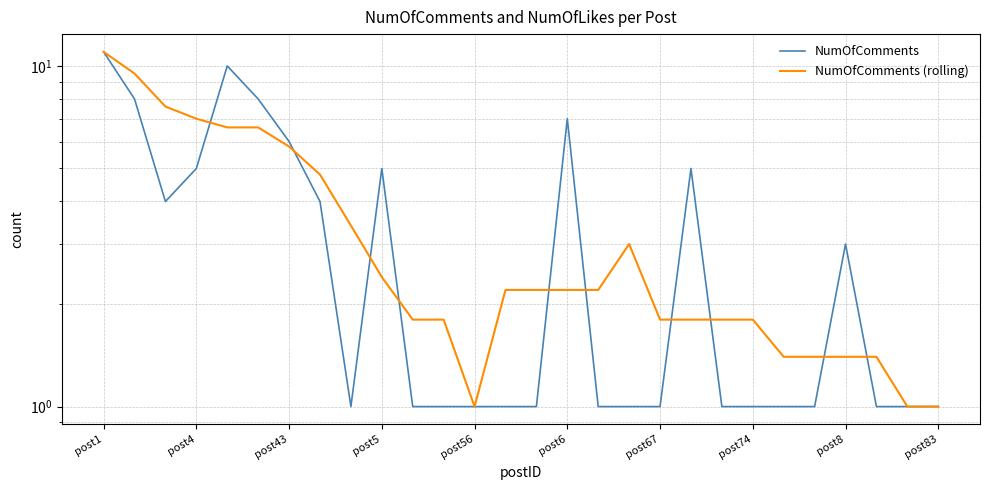

How many times do NumOfComments and NumOfComments (rolling) cross each other?

10